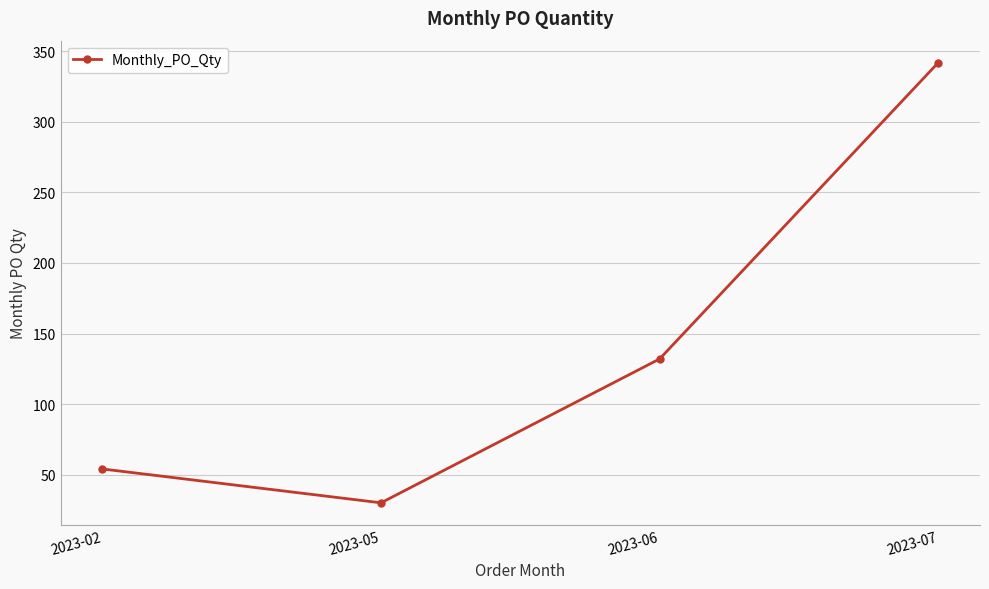

What is the maximum value shown in the chart?

342